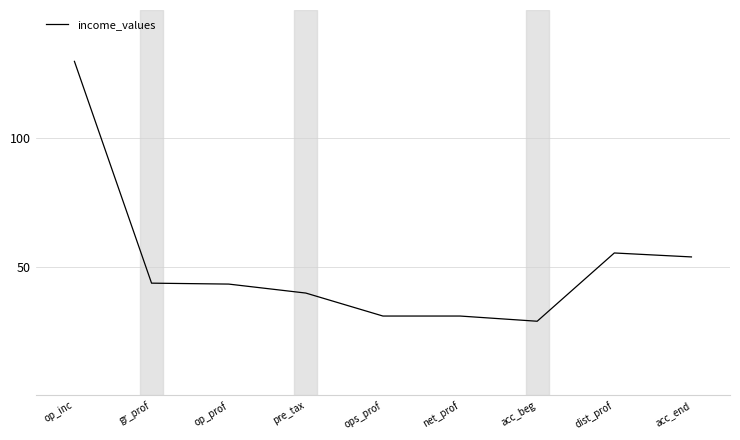

What is the difference between the values at net_prof and acc_end?

23.0